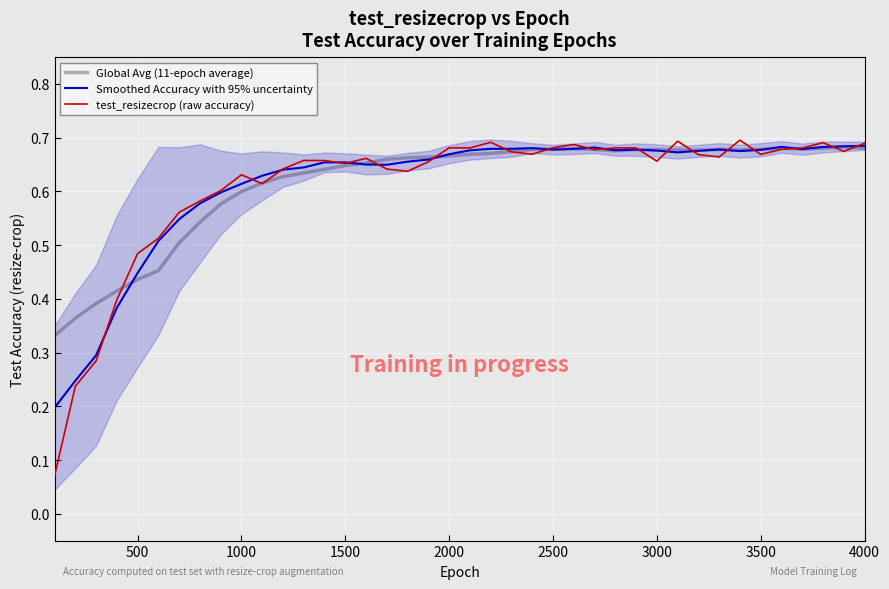

Is the value of test_resizecrop (raw accuracy) at 13 greater than the value of Smoothed Accuracy with 95% uncertainty at 22?

No